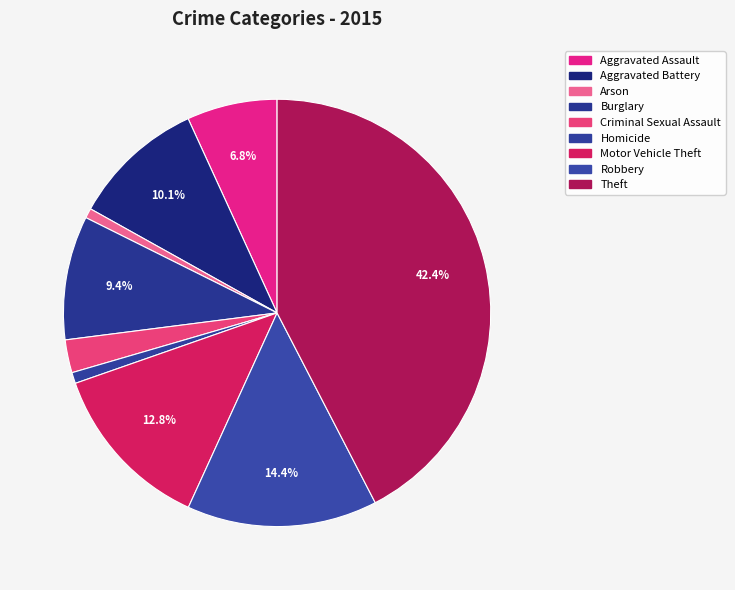

Combined, what portion of the pie is Aggravated Assault and Burglary?

16.2%